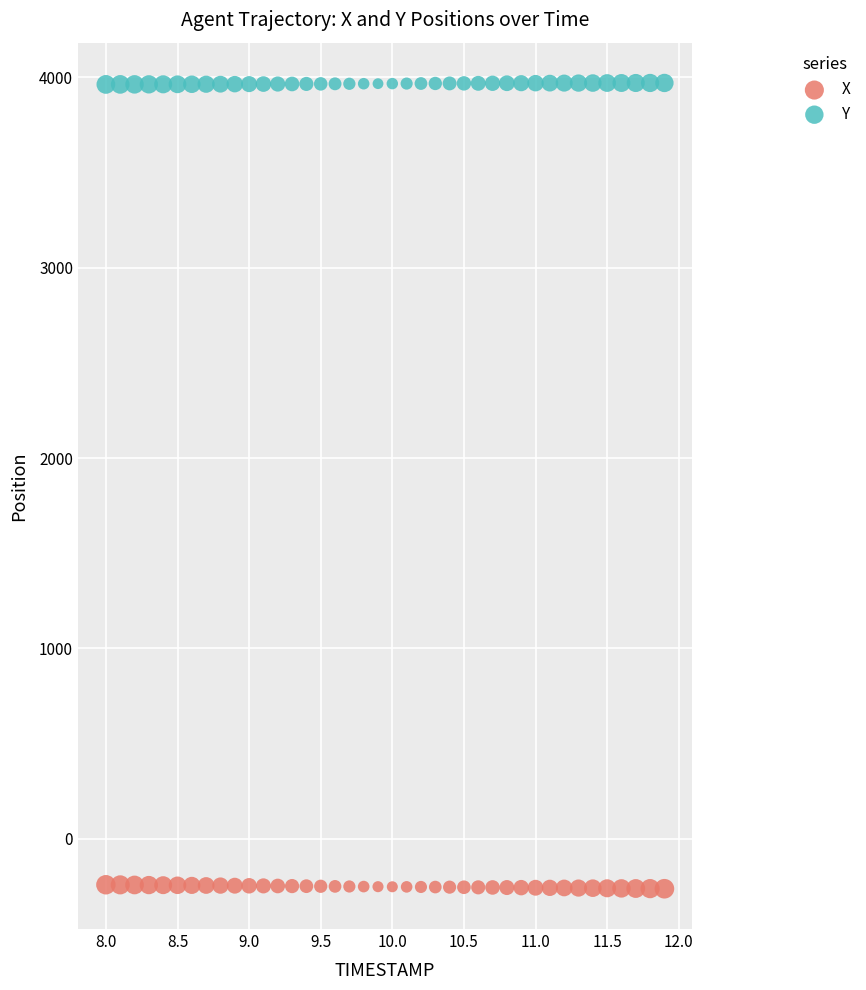

Which series reaches the minimum Y coordinate?

X